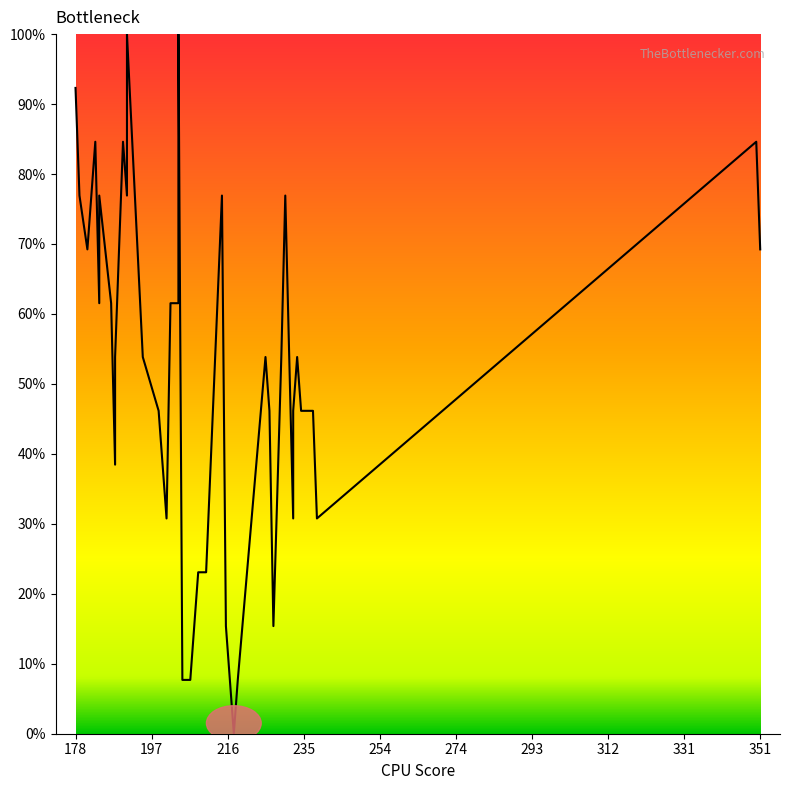

The value at 351 is 30.8. True or false?

False